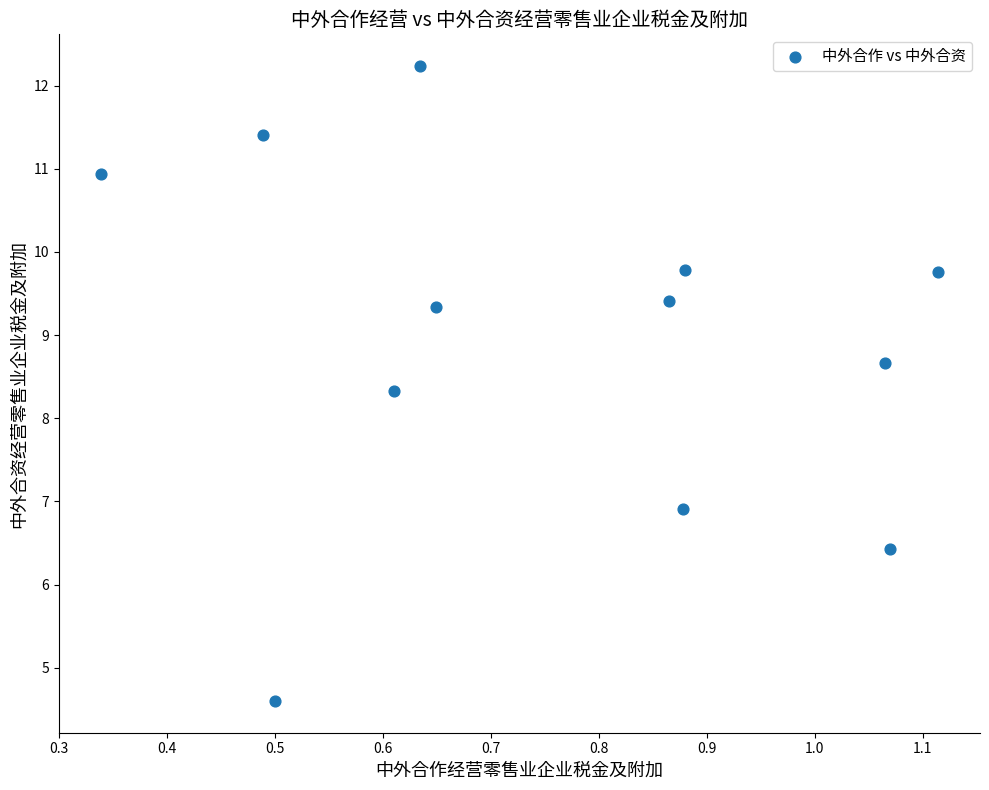

What Y value in the scatter plot is closest to 8?

8.3